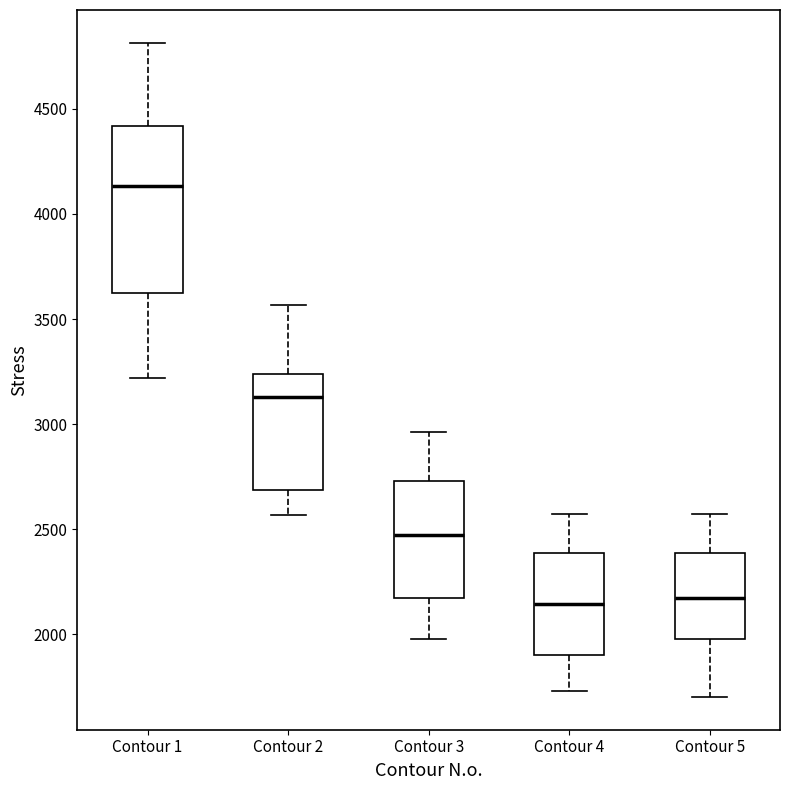

Where is the upper edge of the box for Contour 3 on the y-axis? The values are not printed on the chart, so give them approximately, as read against the axis.

2750